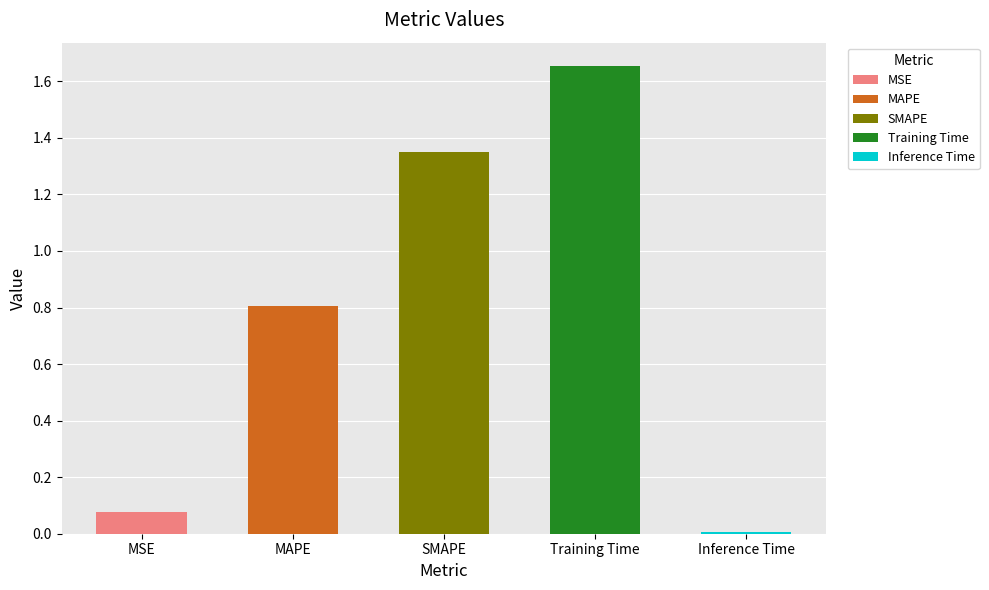

Reading right to left, extract all data points from this chart.

0.0	1.7	1.3	0.8	0.1